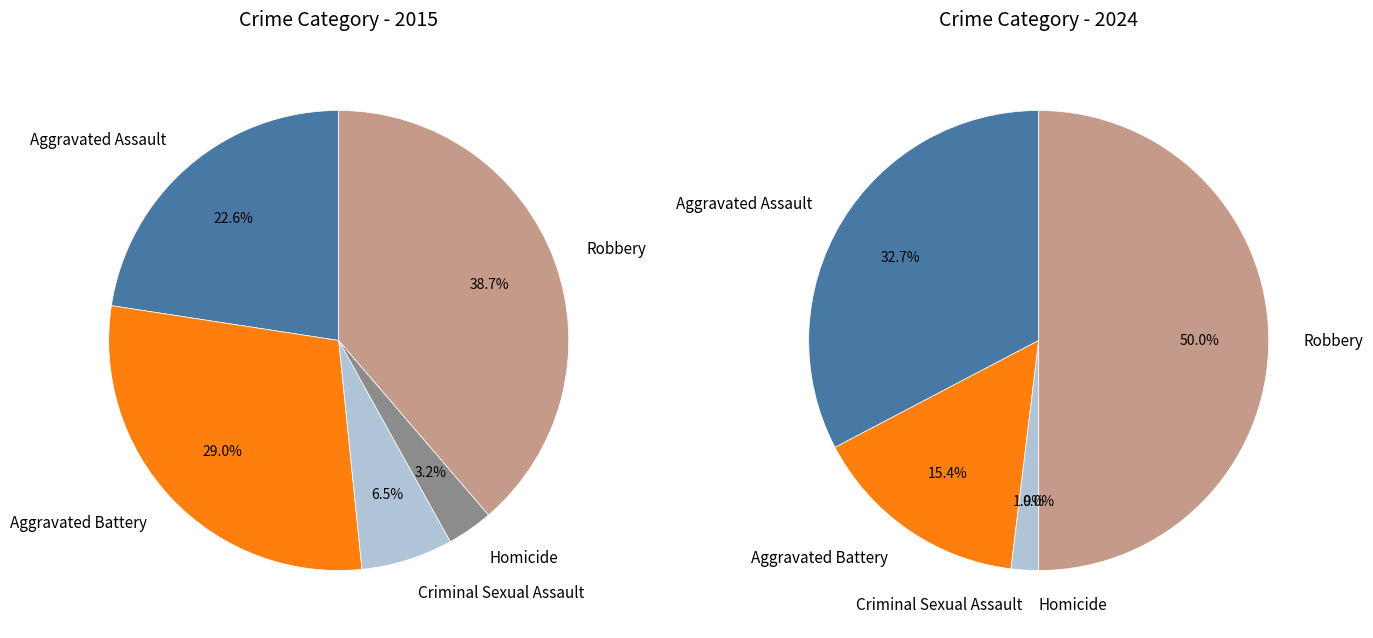

Is 4 the majority of the pie?

No